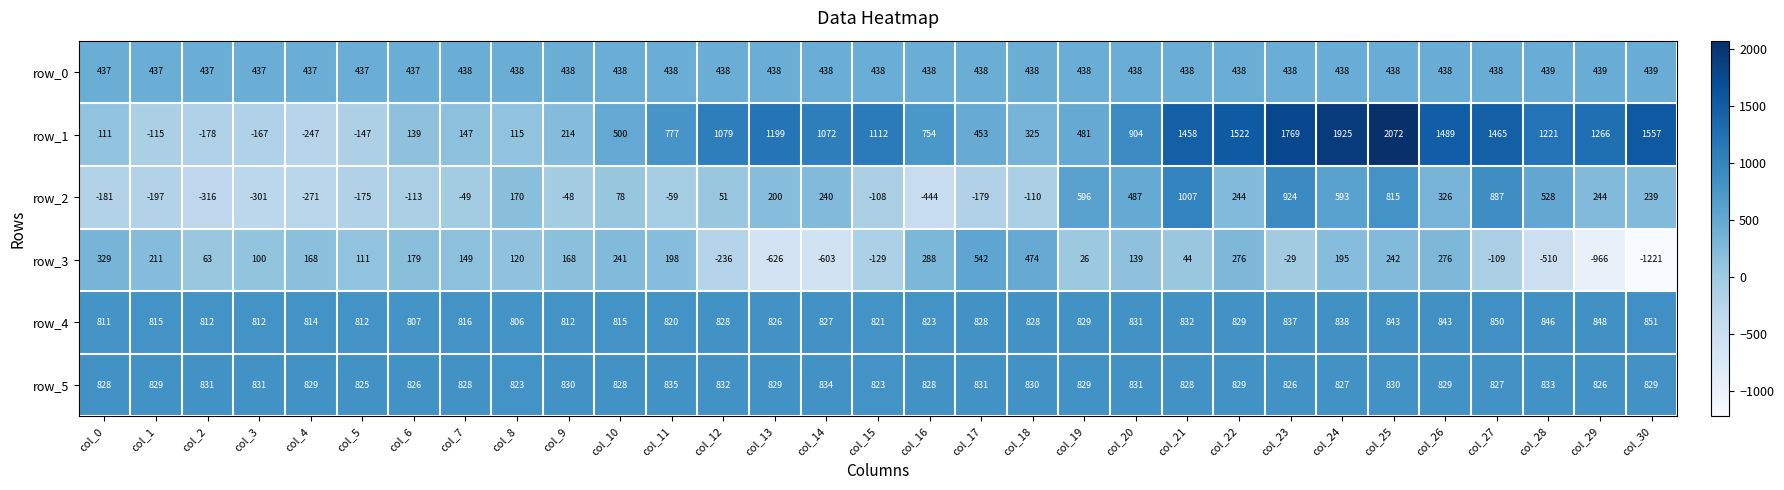

What is the minimum value shown in the chart?

-1221